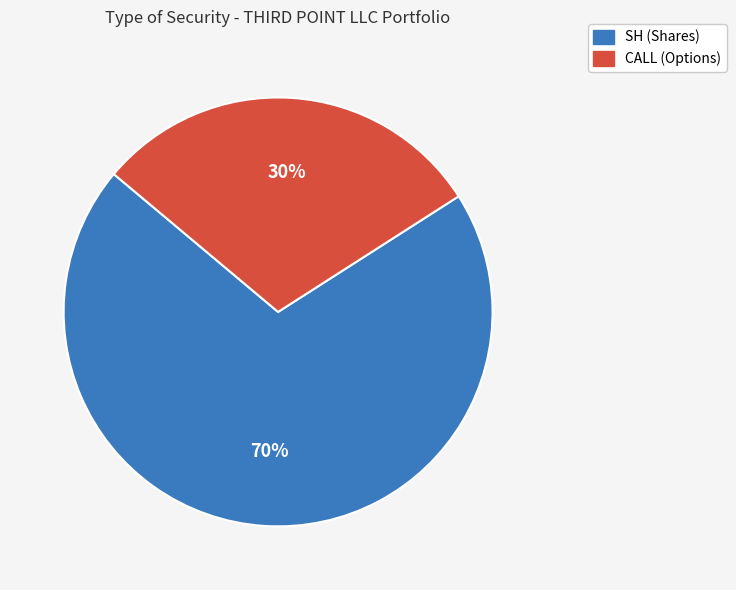

The SH slice represents 58% of the pie. True or false?

False